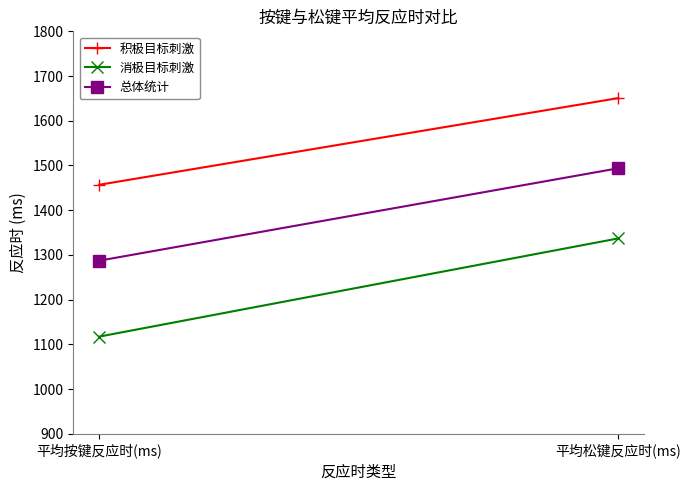

Rank the categories by 总体统计 value from highest to lowest.

平均松键反应时(ms), 平均按键反应时(ms)